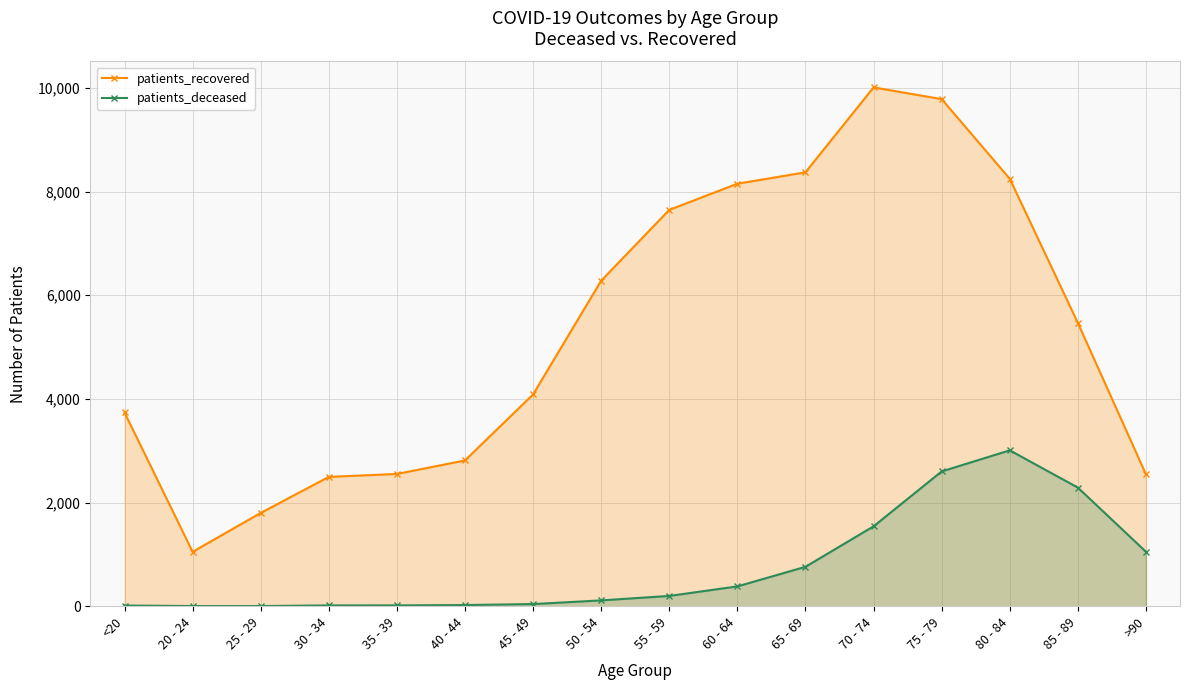

What is the difference between the patients_recovered values at <20 and 50 - 54?

2543